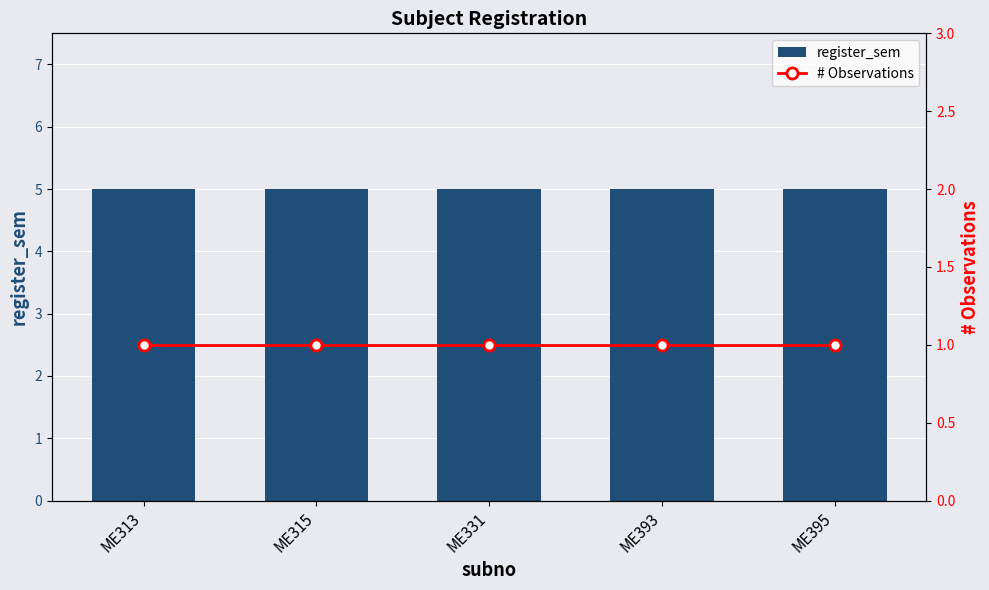

List the series in order of their overall mean, highest first.

register_sem, # Observations